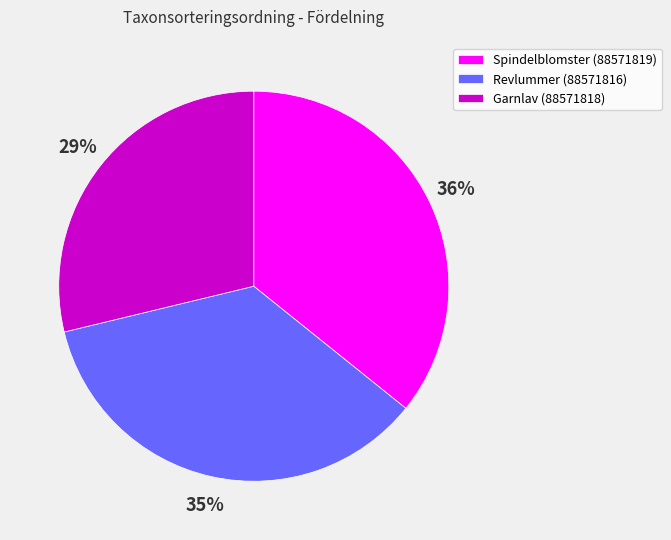

To the nearest percent, what percentage of the pie is Spindelblomster (88571819)?

36%